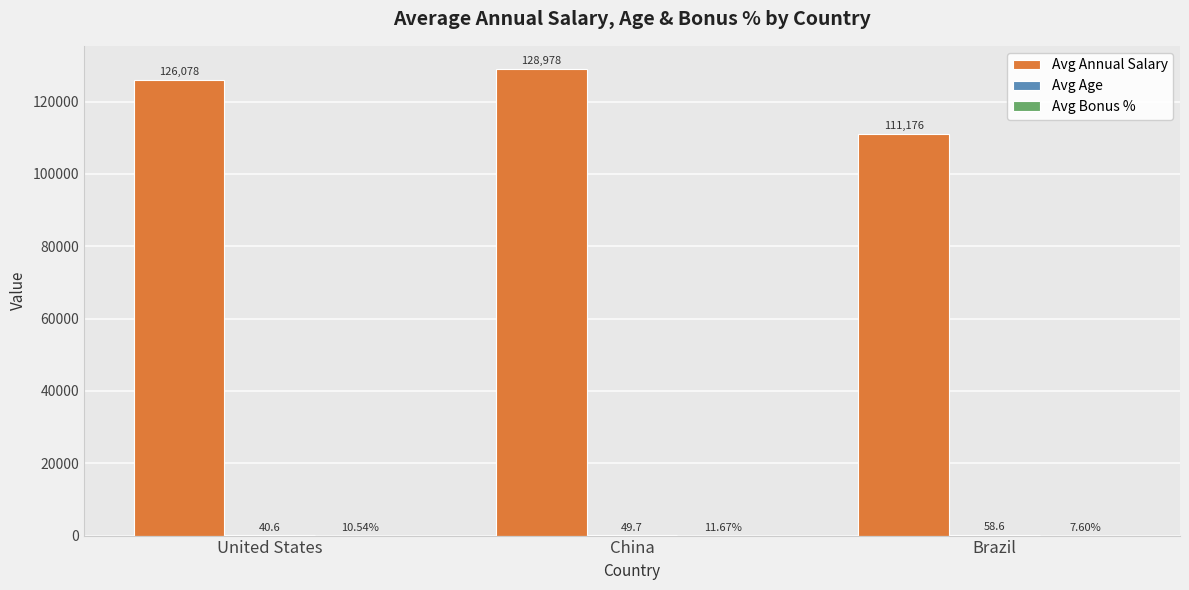

Which series has the widest spread of values?

Avg Annual Salary